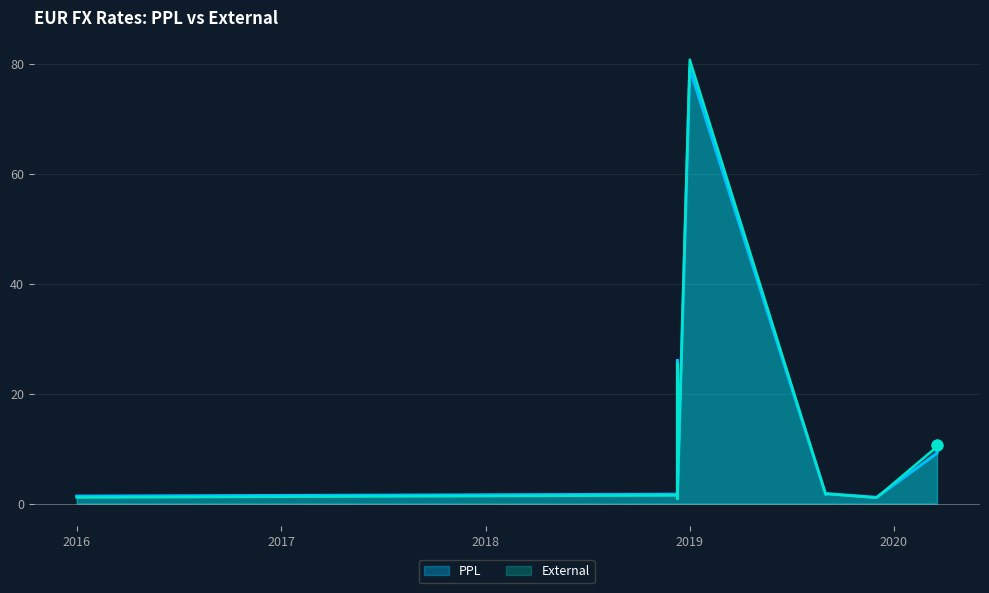

Which series has the widest spread of Y values?

External